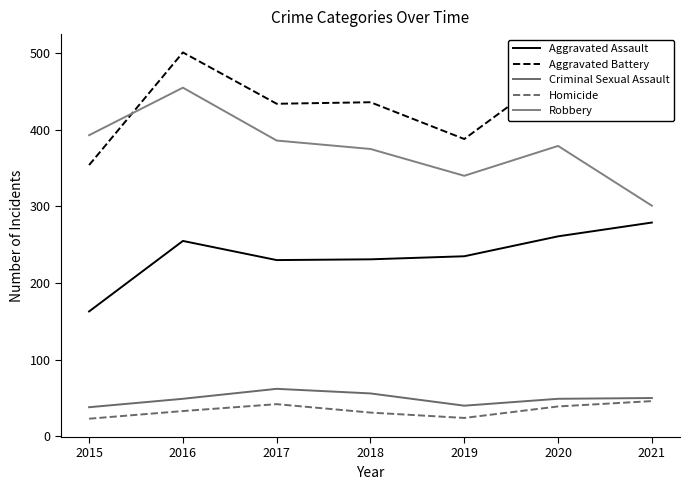

At how many categories does at least one series exceed 271?

7